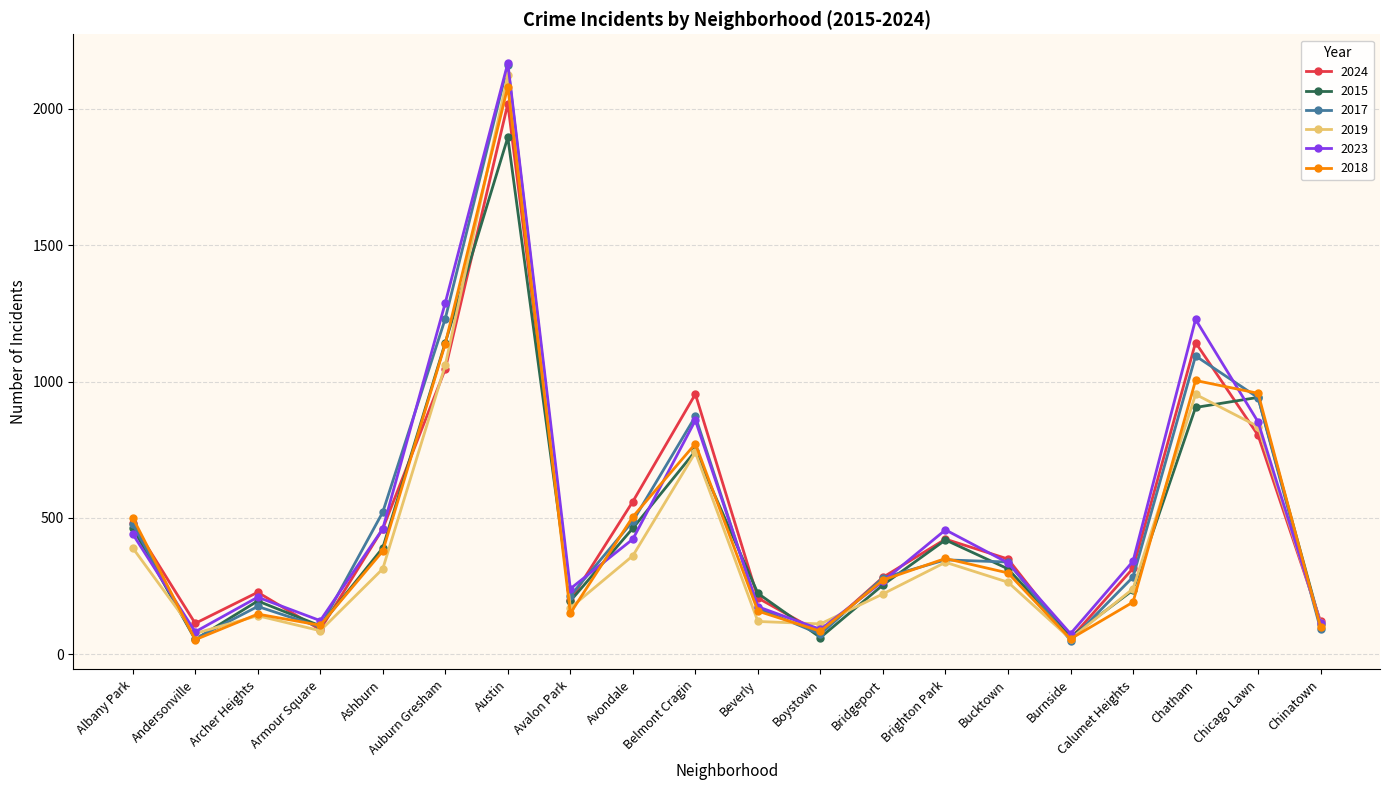

What are all the series names shown in the legend?

2024, 2015, 2017, 2019, 2023, 2018